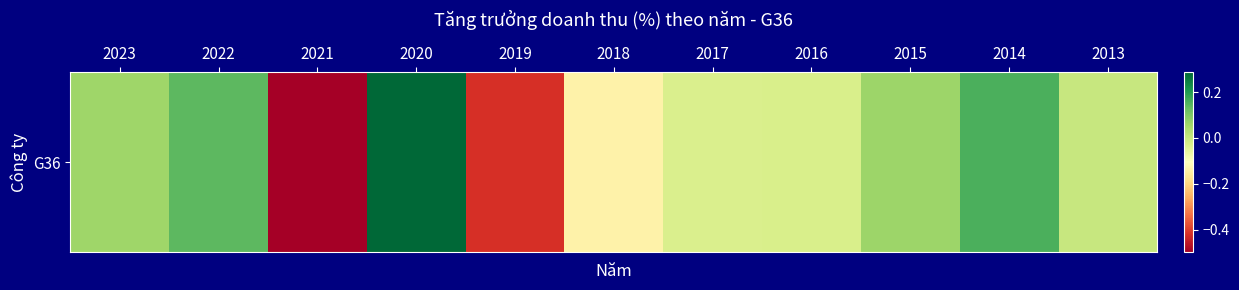

What is the greatest value displayed?

0.3